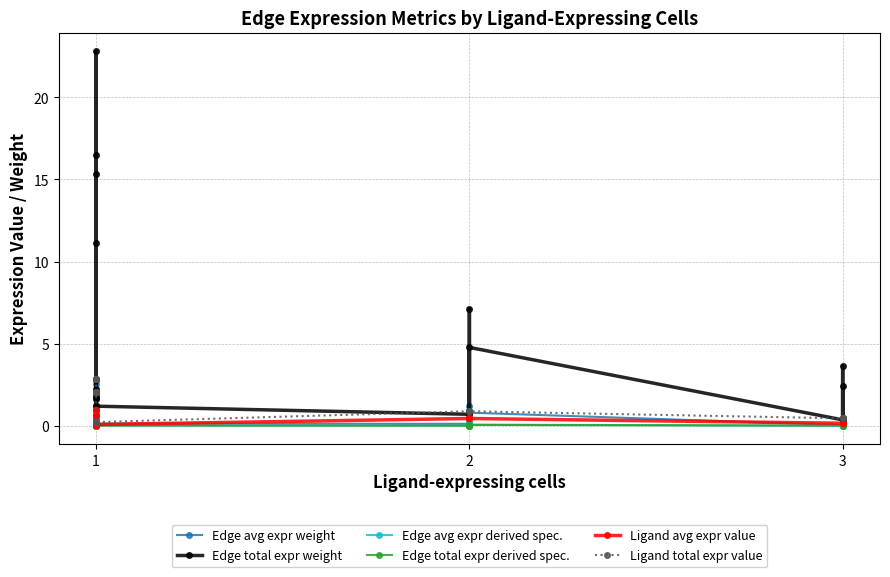

List the series in order of their peak value, lowest first.

Edge avg expr derived spec., Edge total expr derived spec., Ligand avg expr value, Edge avg expr weight, Ligand total expr value, Edge total expr weight